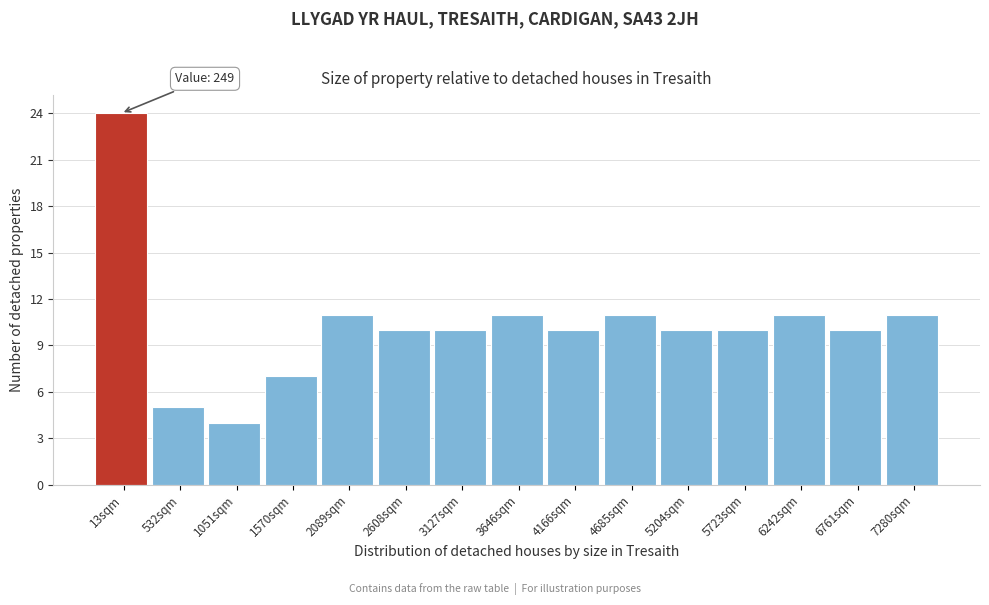

Reading right to left, transcribe all the data shown in this chart.

7280sqm=11	6761sqm=10	6242sqm=11	5723sqm=10	5204sqm=10	4685sqm=11	4166sqm=10	3646sqm=11	3127sqm=10	2608sqm=10	2089sqm=11	1570sqm=7	1051sqm=4	532sqm=5	13sqm=24